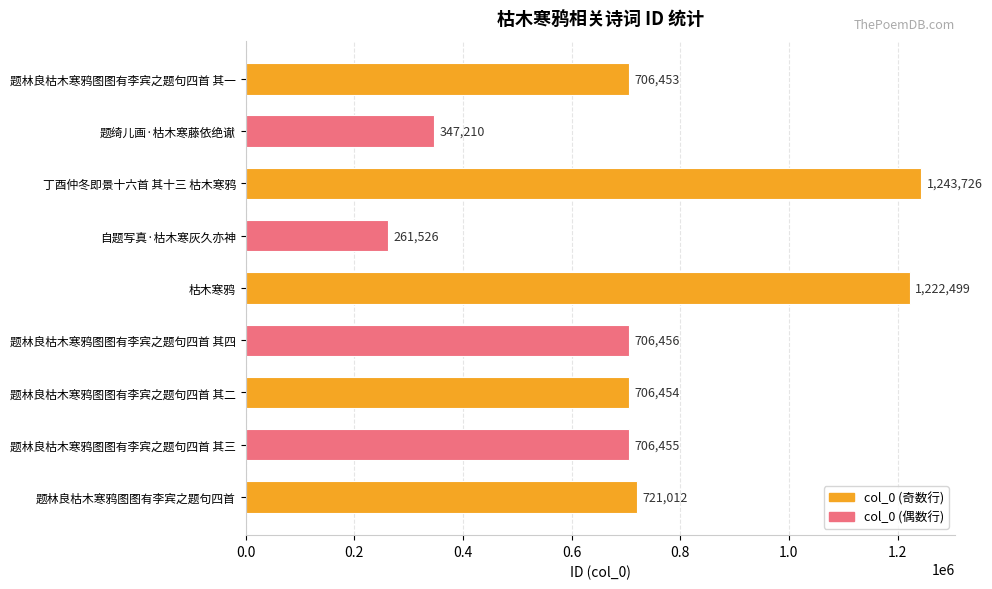

Is it true that the value at 题林良枯木寒鸦图图有李宾之题句四首 其四 is 347142?

False